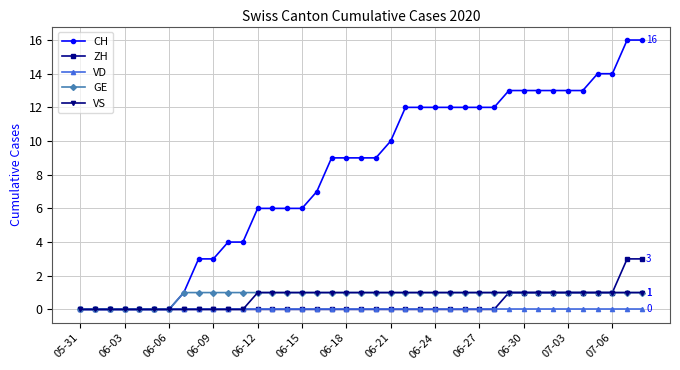

Which series has the largest total across all categories?

CH